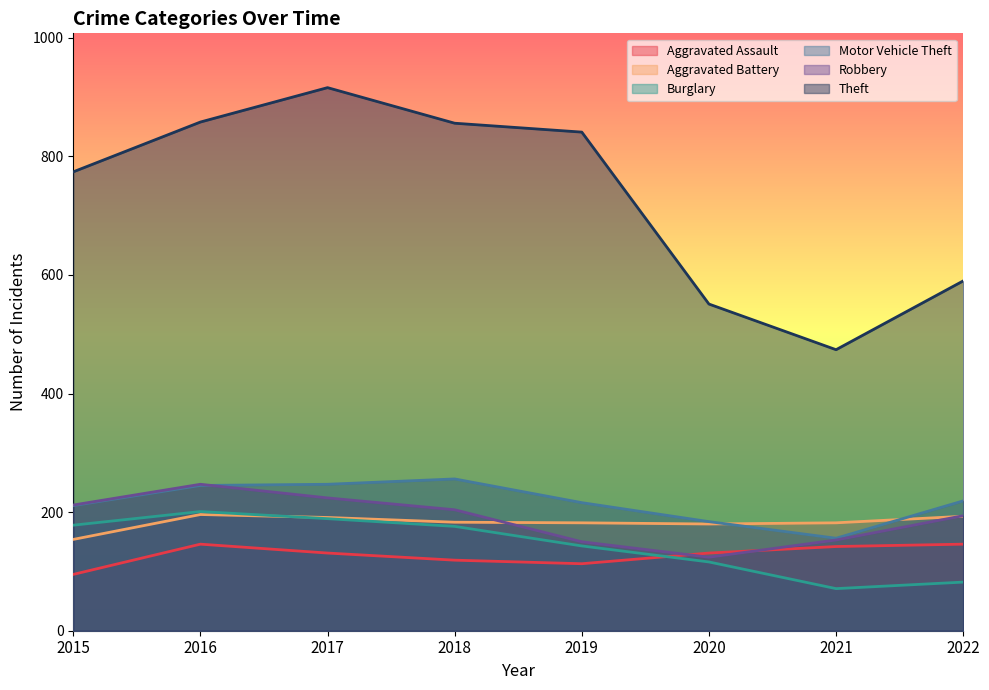

List the series in order of their peak value, lowest first.

Aggravated Assault, Aggravated Battery, Burglary, Robbery, Motor Vehicle Theft, Theft